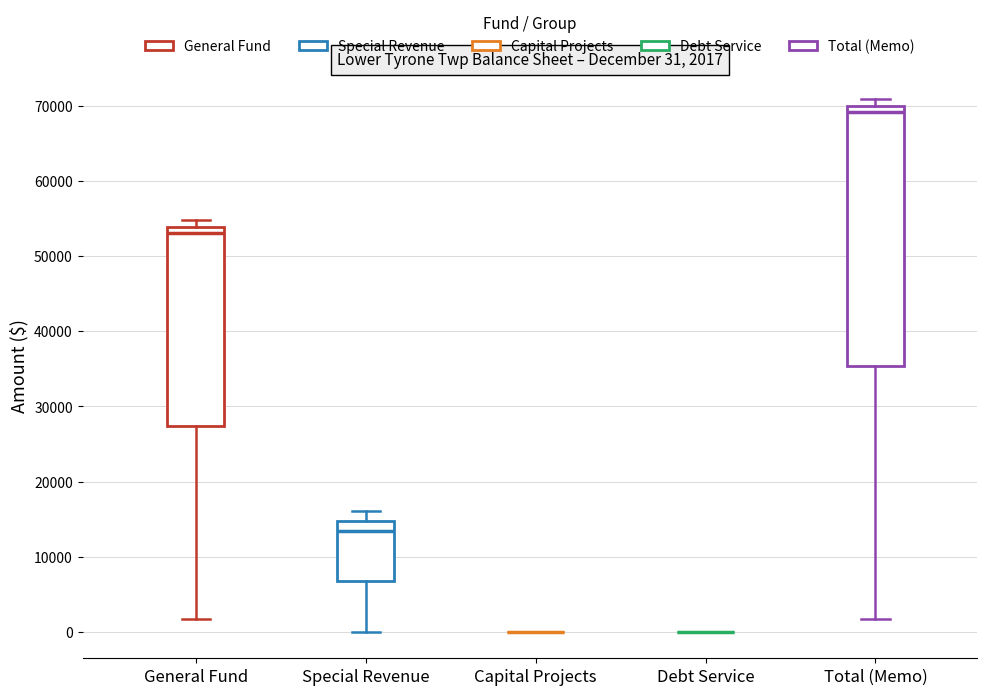

Comparing the boxes themselves (not the whiskers), which one is the tallest?

Total (Memo)